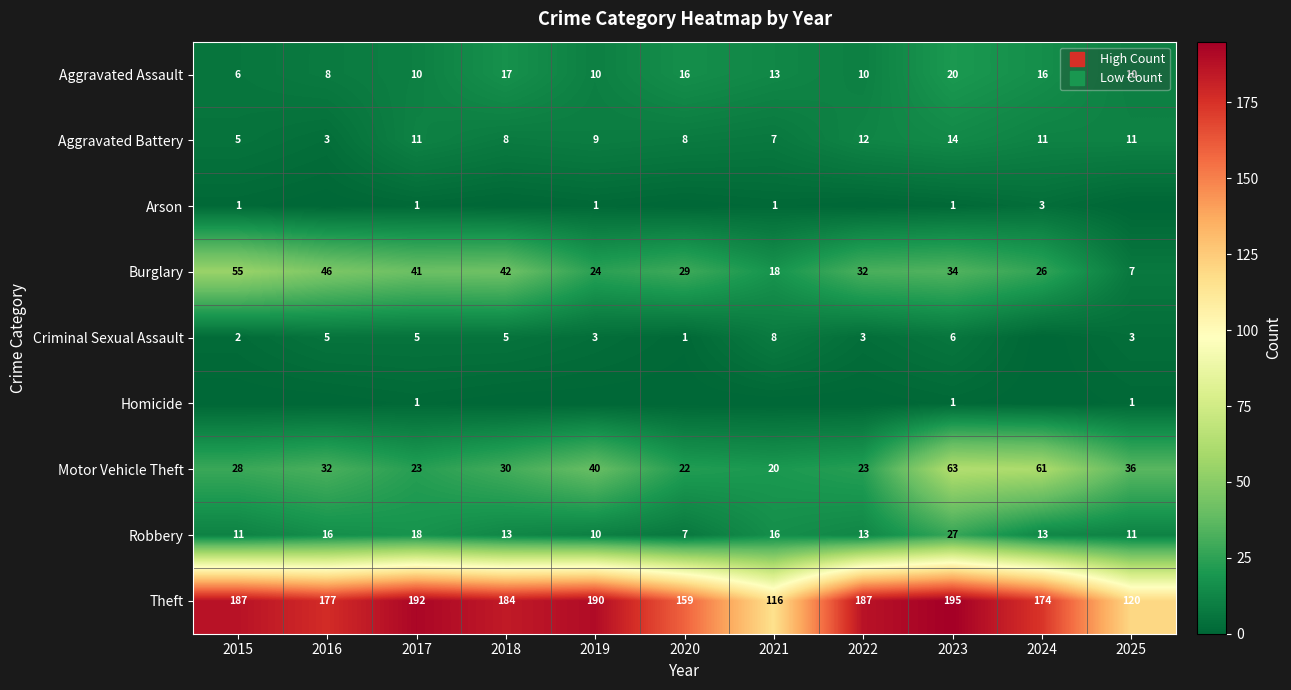

What is the difference between the second highest and minimum values in the Motor Vehicle Theft series?

41